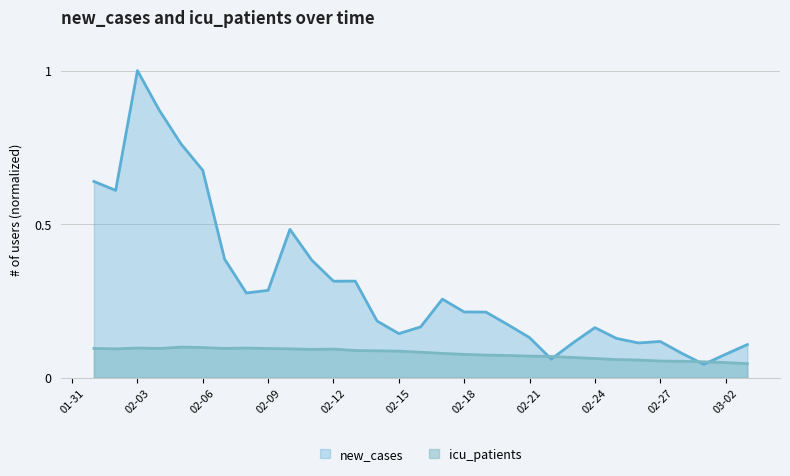

At which category does new_cases reach its first local peak?

02-03